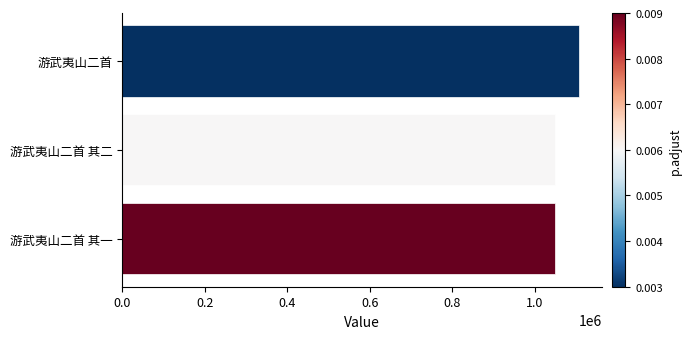

What is the ratio of the value at 游武夷山二首 其一 to the value at 游武夷山二首?

0.9